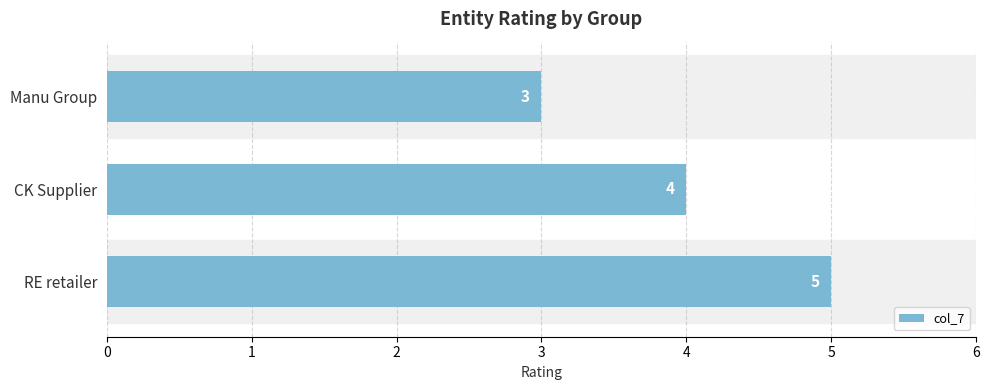

Which has a higher value, RE retailer or CK Supplier?

RE retailer